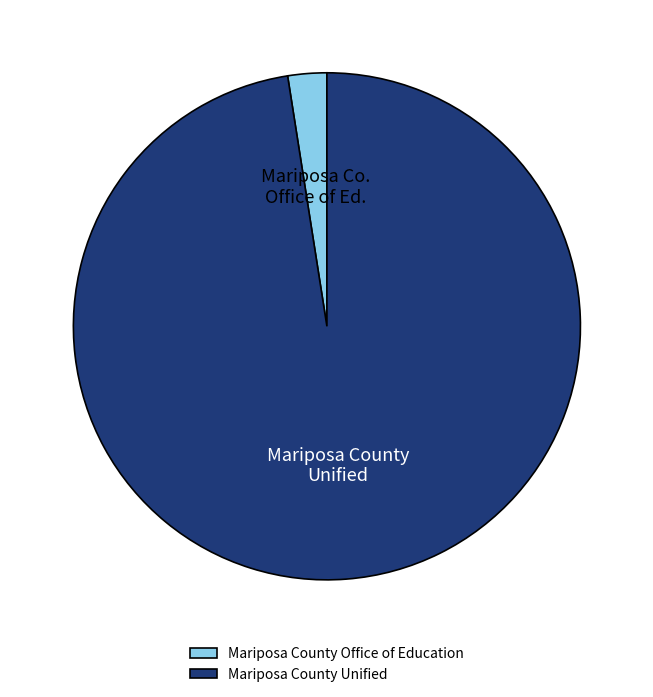

Is the sum of Mariposa County Office of Education and Mariposa County Unified greater than half?

Yes